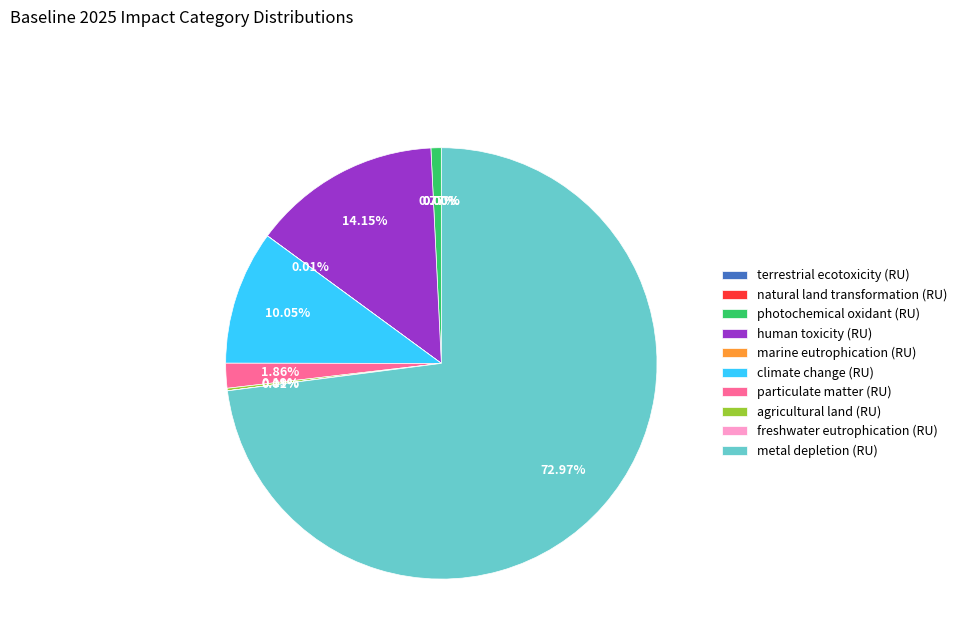

Which slice is the largest?

metal depletion (RU)